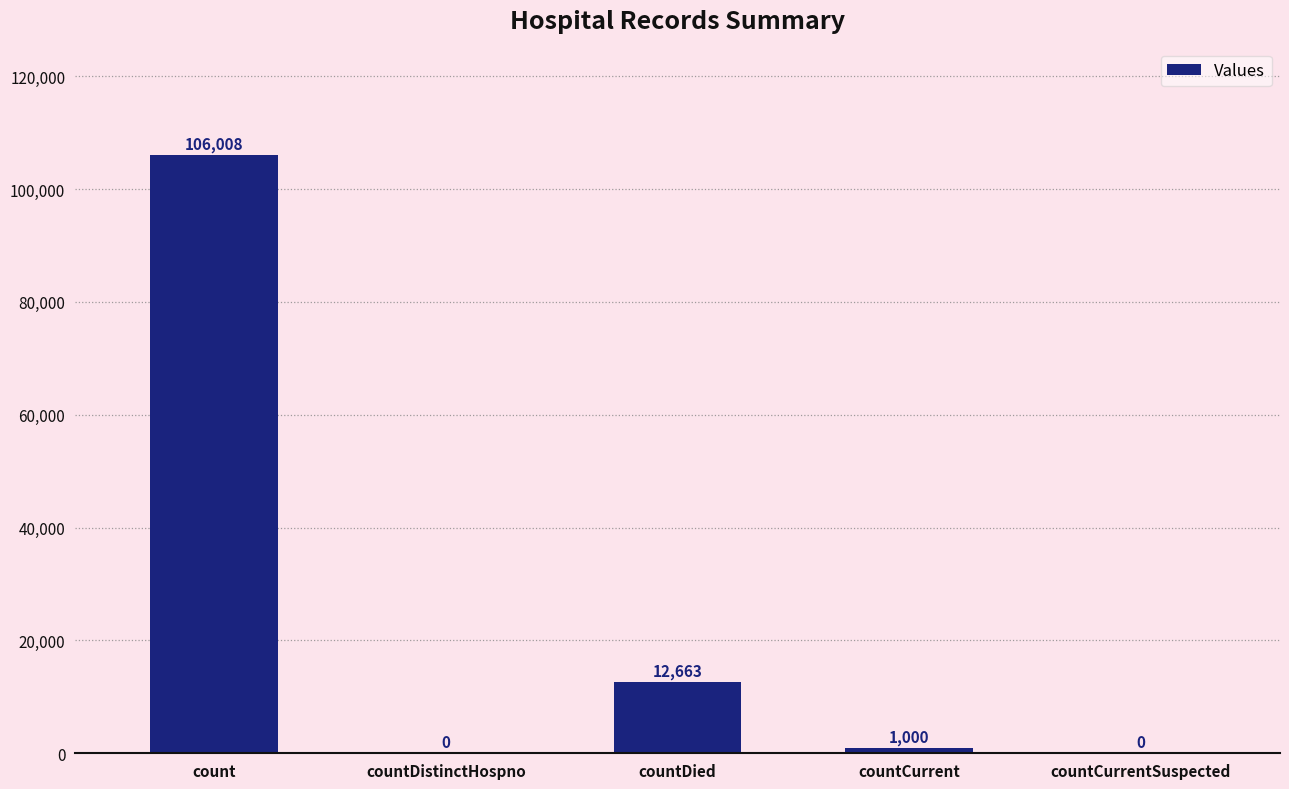

Which has a higher value, countCurrent or count?

count